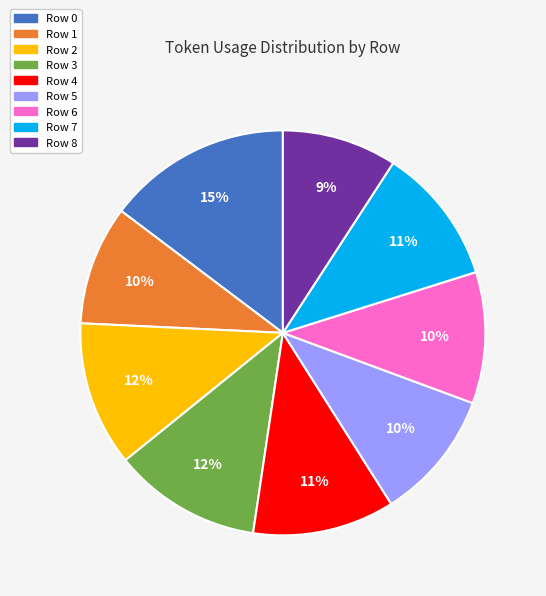

To the nearest percent, what percentage of the pie is Row 3?

12%